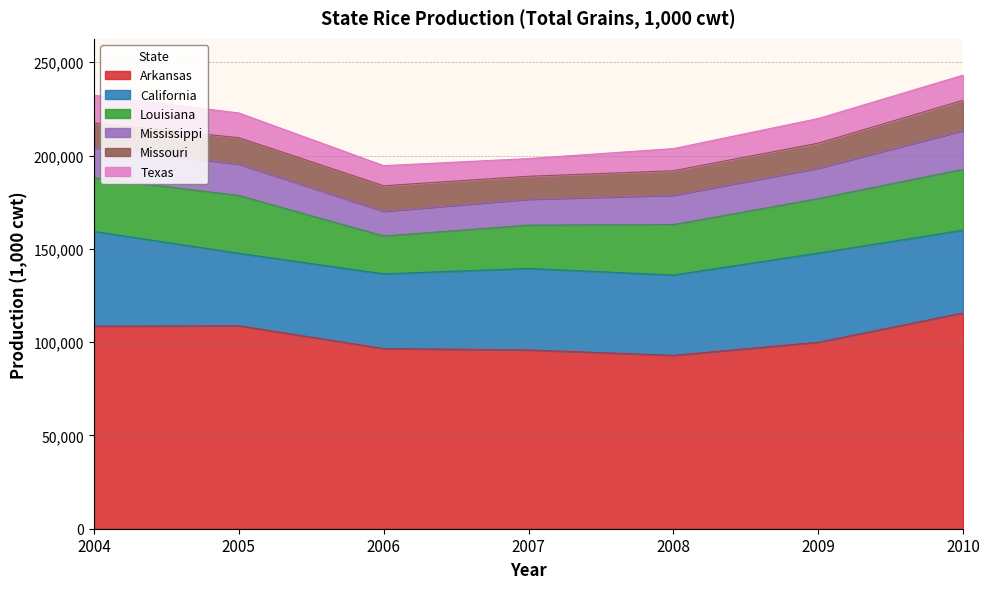

At which label does Arkansas first exceed 99924?

2004